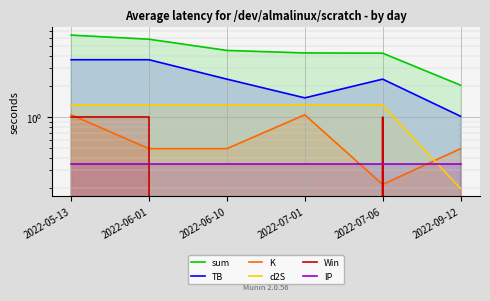

What position from the left is 2022-06-10?

3